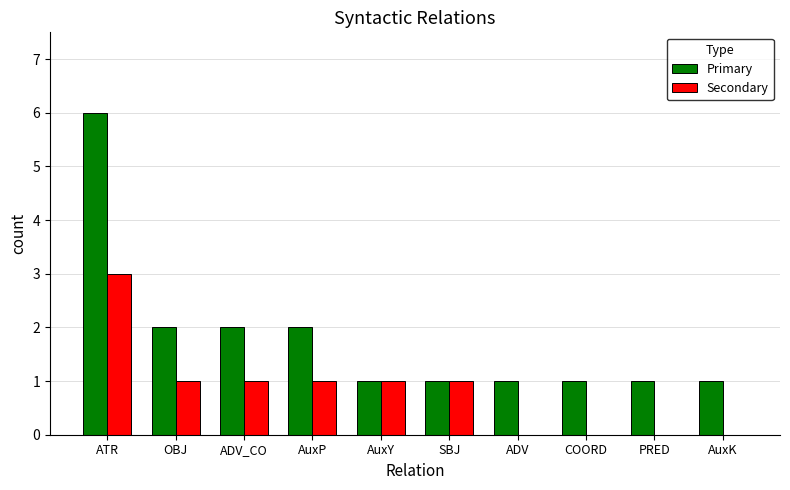

What is the total value across all series at AuxP?

3